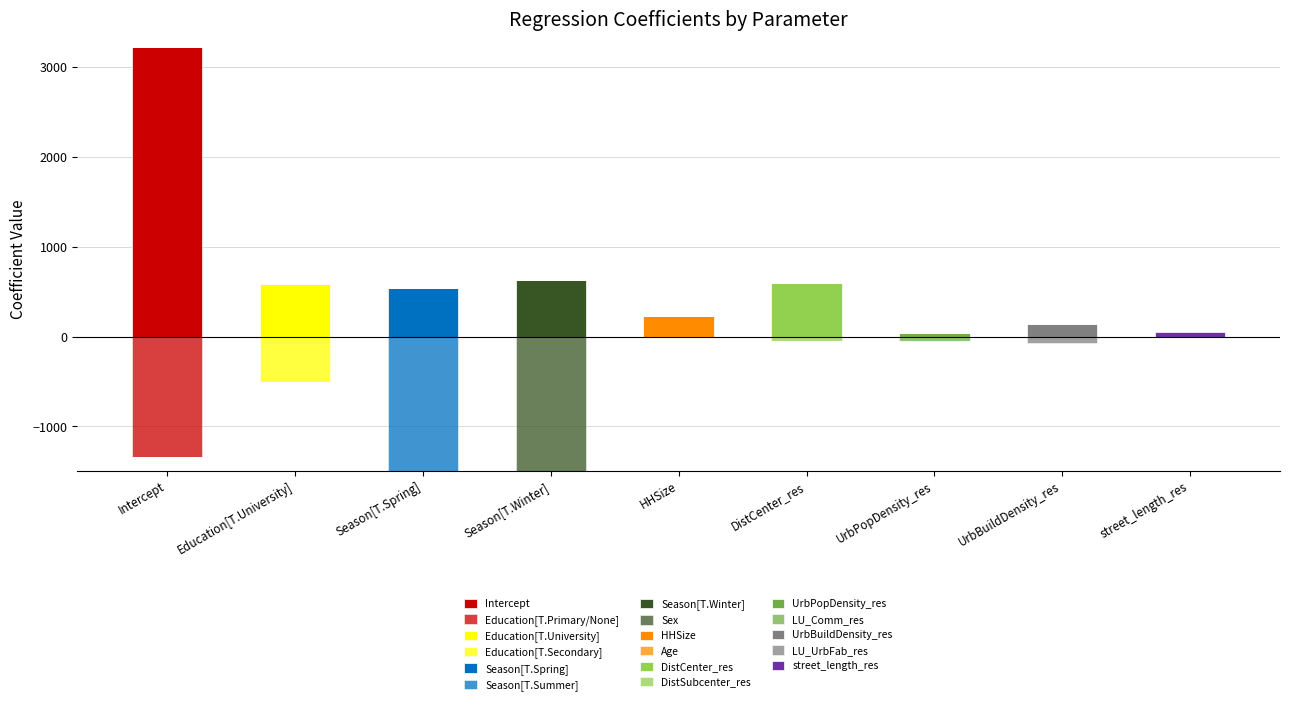

At which category is the sum across all series the highest?

Intercept